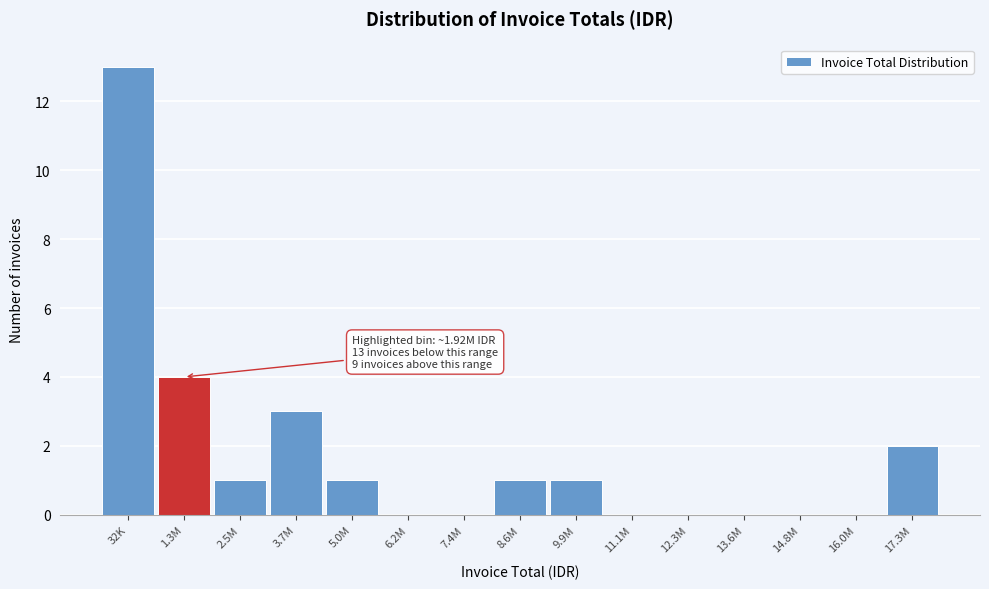

Reading left to right, list all the values displayed in this chart.

32K=13	1.3M=4	2.5M=1	3.7M=3	5.0M=1	6.2M=0	7.4M=0	8.6M=1	9.9M=1	11.1M=0	12.3M=0	13.6M=0	14.8M=0	16.0M=0	17.3M=2